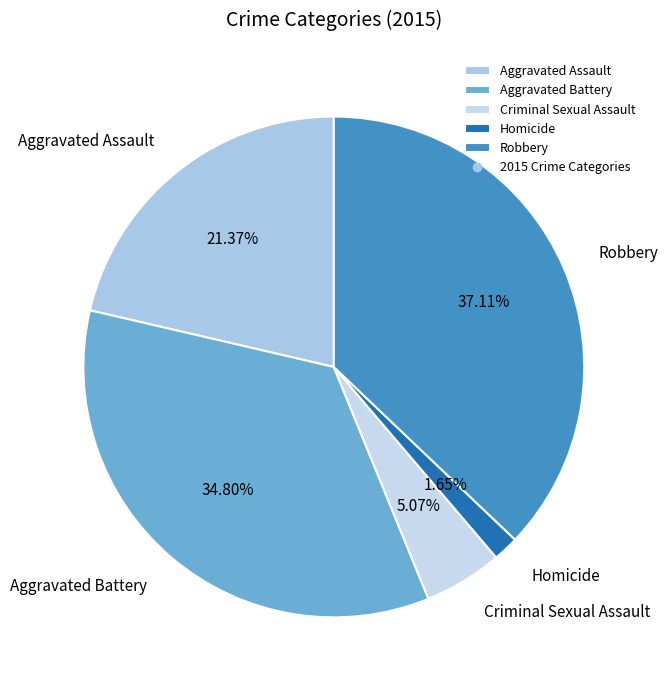

Approximately how many times larger is the value at Aggravated Assault compared to Aggravated Battery?

0.6